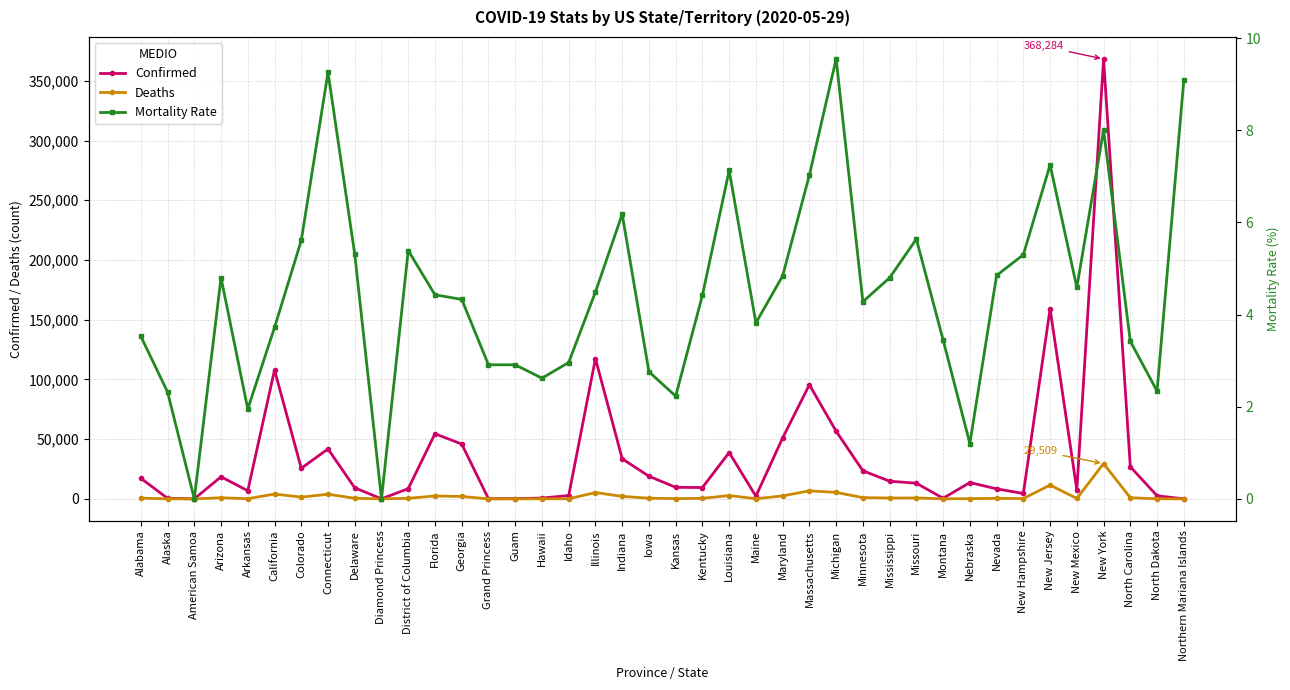

Which has a higher value, California or Connecticut?

California